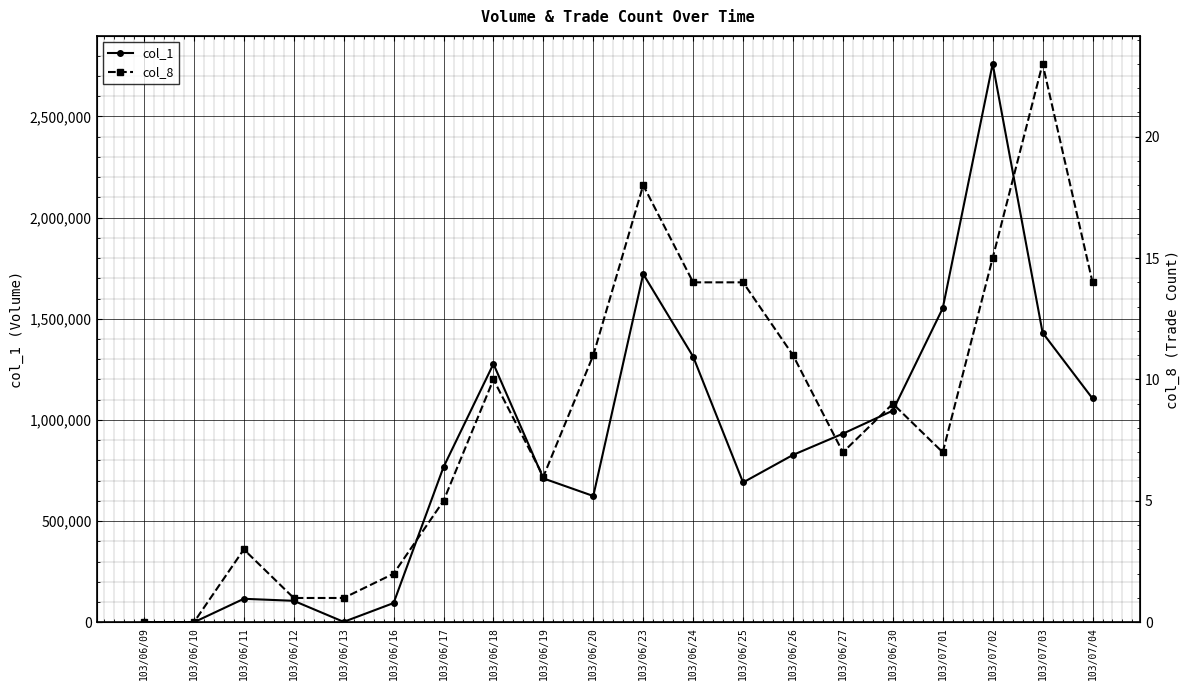

True or false: col_8 has a value of 23 at 103/07/03.

True